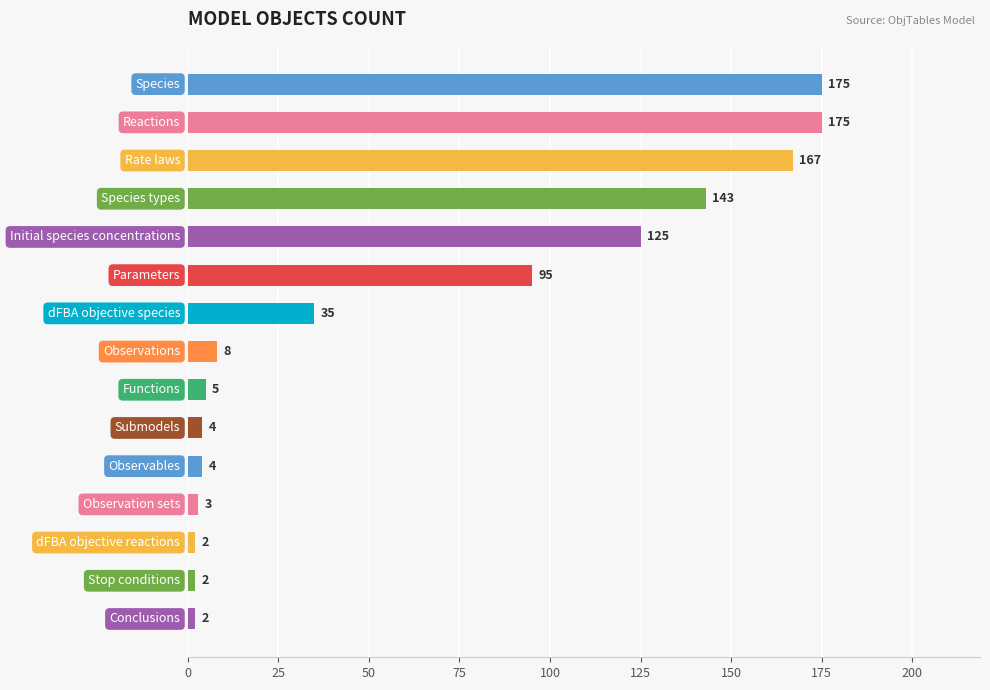

What is the sum of all values?

945